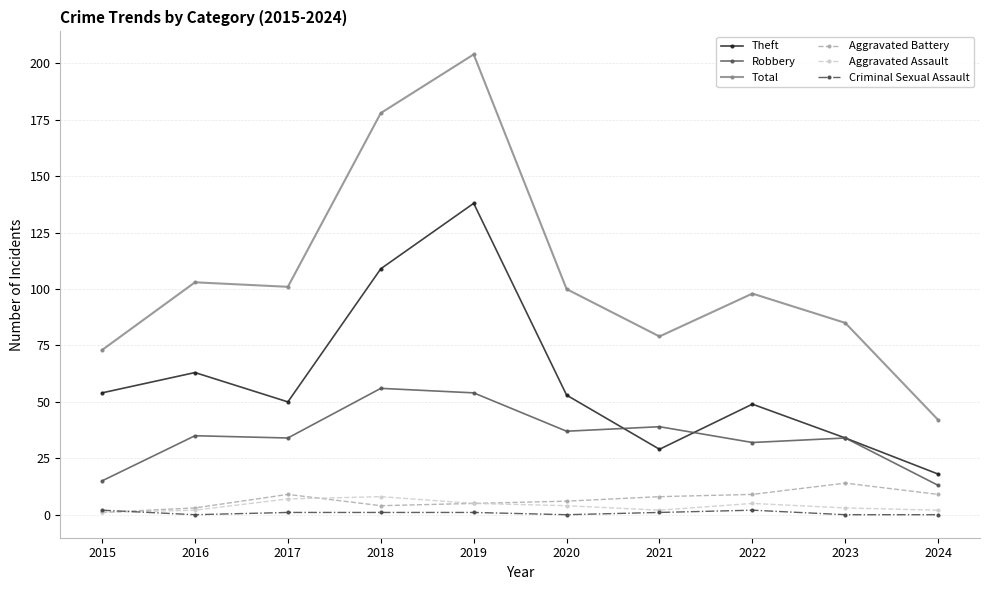

Does the chart display data point markers on the line(s)?

Yes